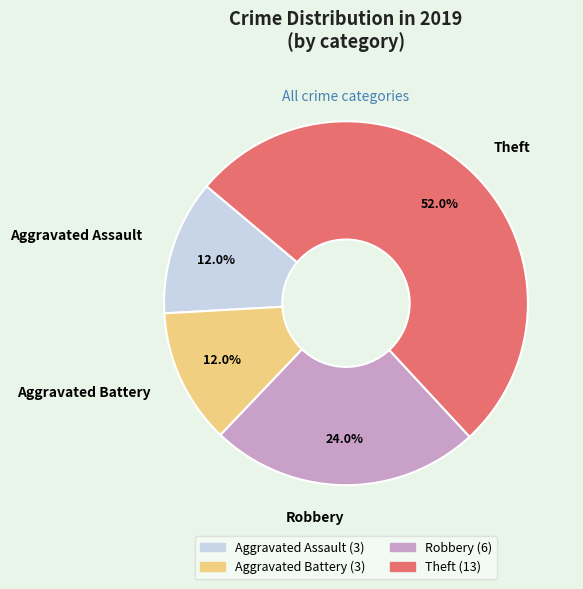

Between Theft and Robbery, which is larger?

Theft